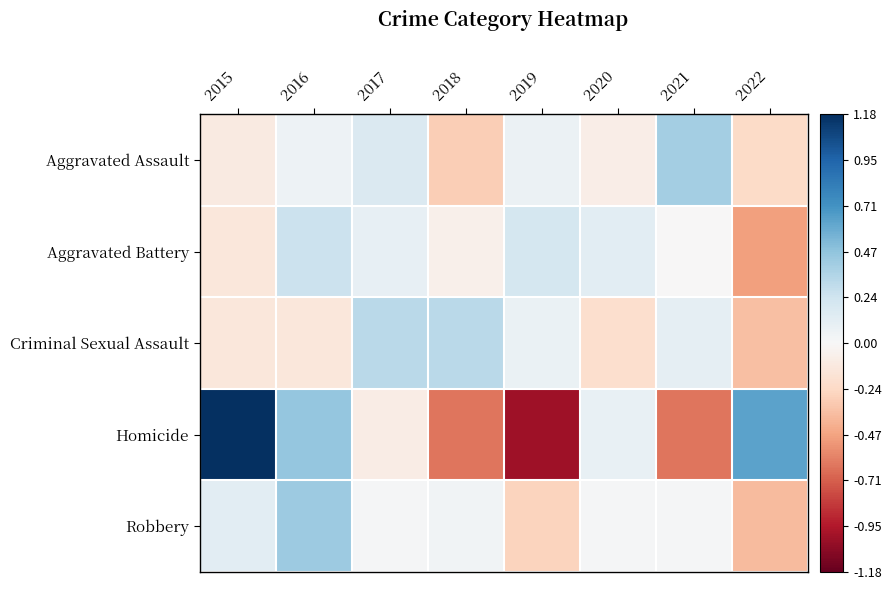

Which series changed the most between 2017 and 2021?

Homicide